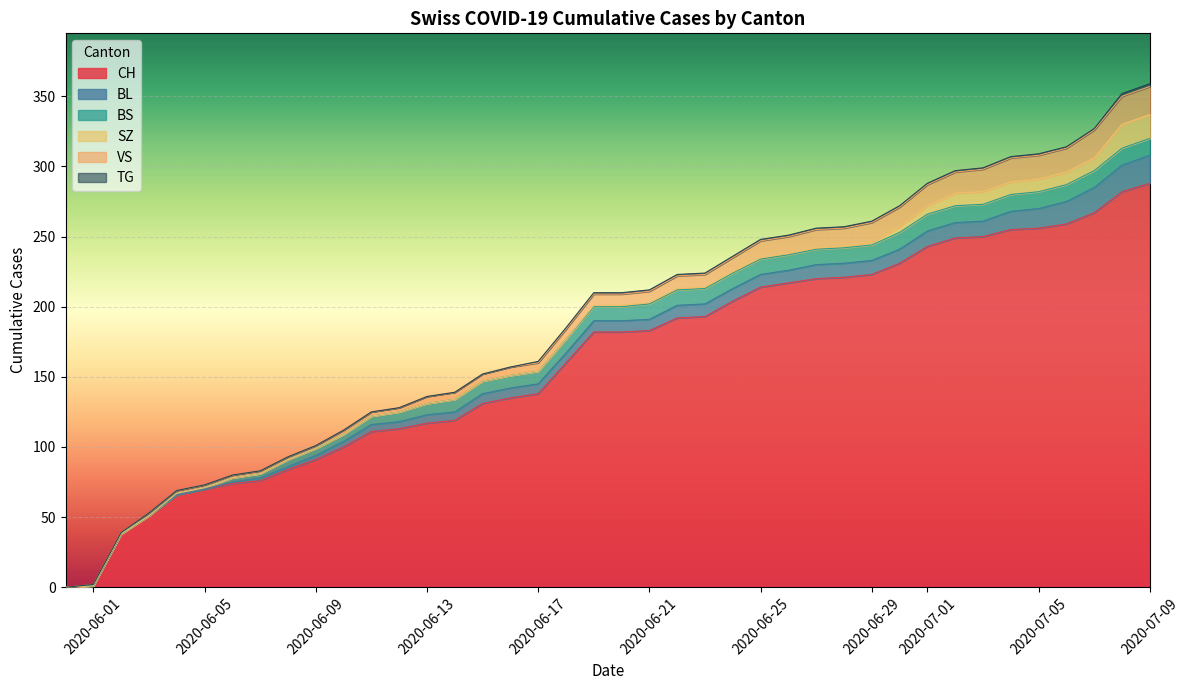

Which category has the lowest value across all series?

2020-05-31